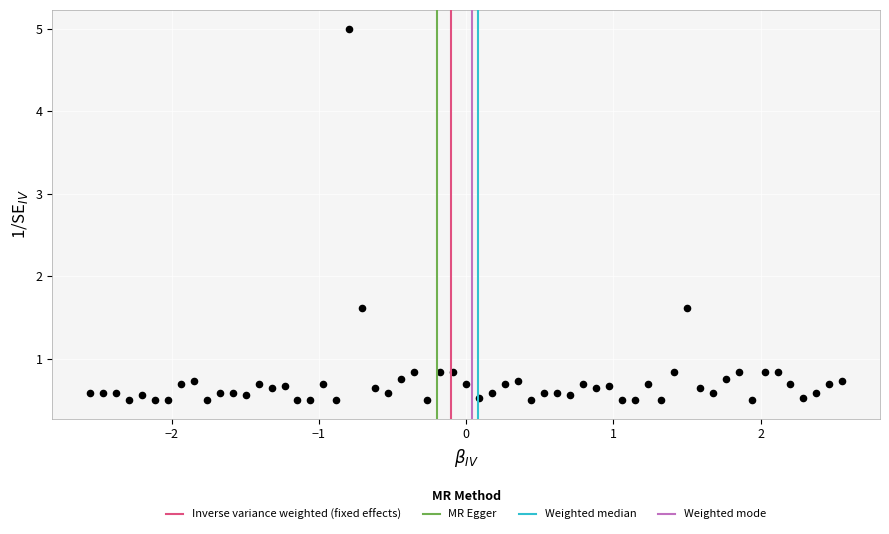

What is the range of Y values (max minus min)?

4.5